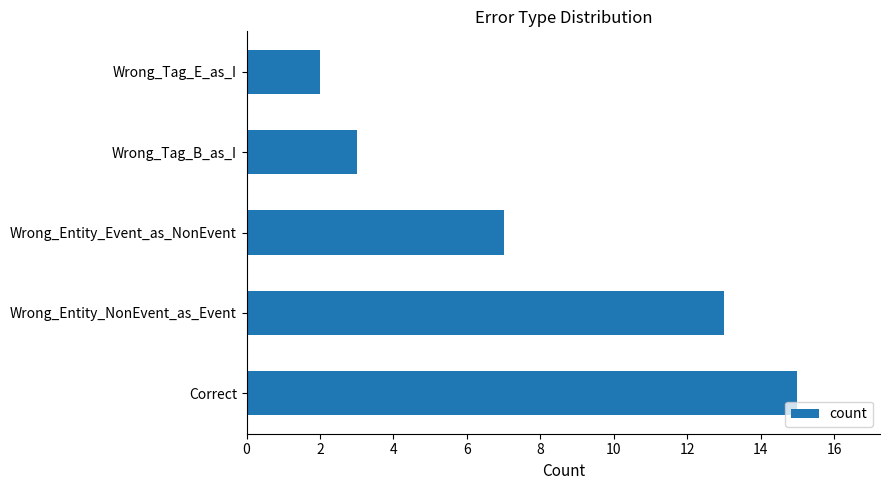

What is the difference between the second highest and second lowest values?

10